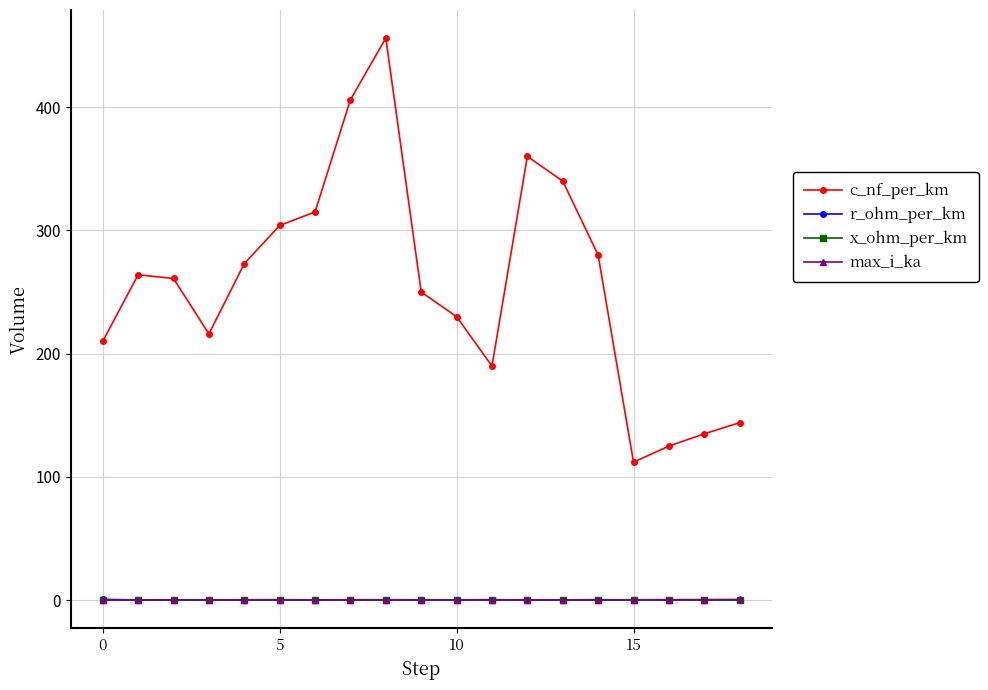

How many lines are shown in the chart?

4